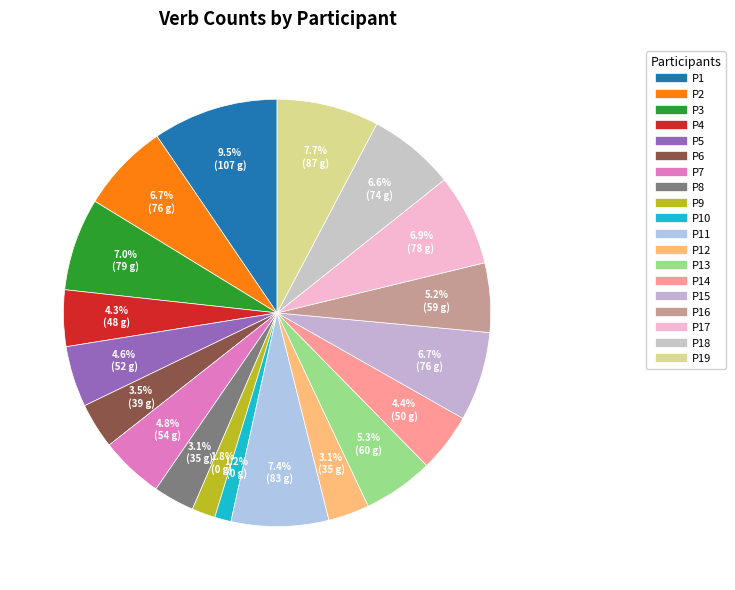

How many segments does this pie chart have?

19